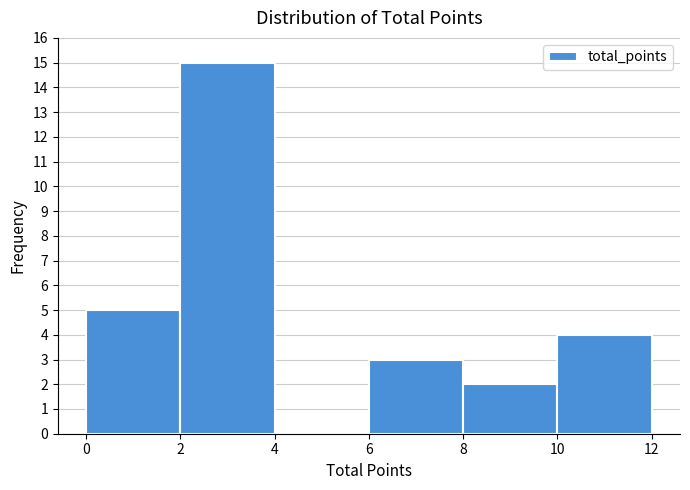

What is the height of the bar covering 0 to 2 on the x-axis? The values are not printed on the chart, so give them approximately, as read against the axis.

5